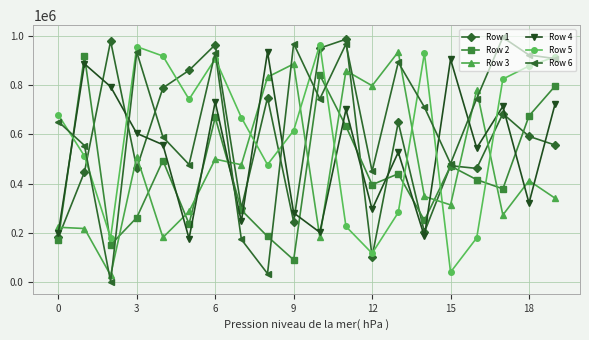

True or false: Row 2 has more than 1 interior local peaks.

True